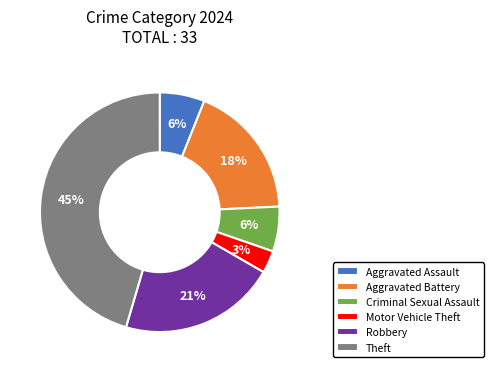

Combined, do Motor Vehicle Theft and Robbery account for over 50%?

No